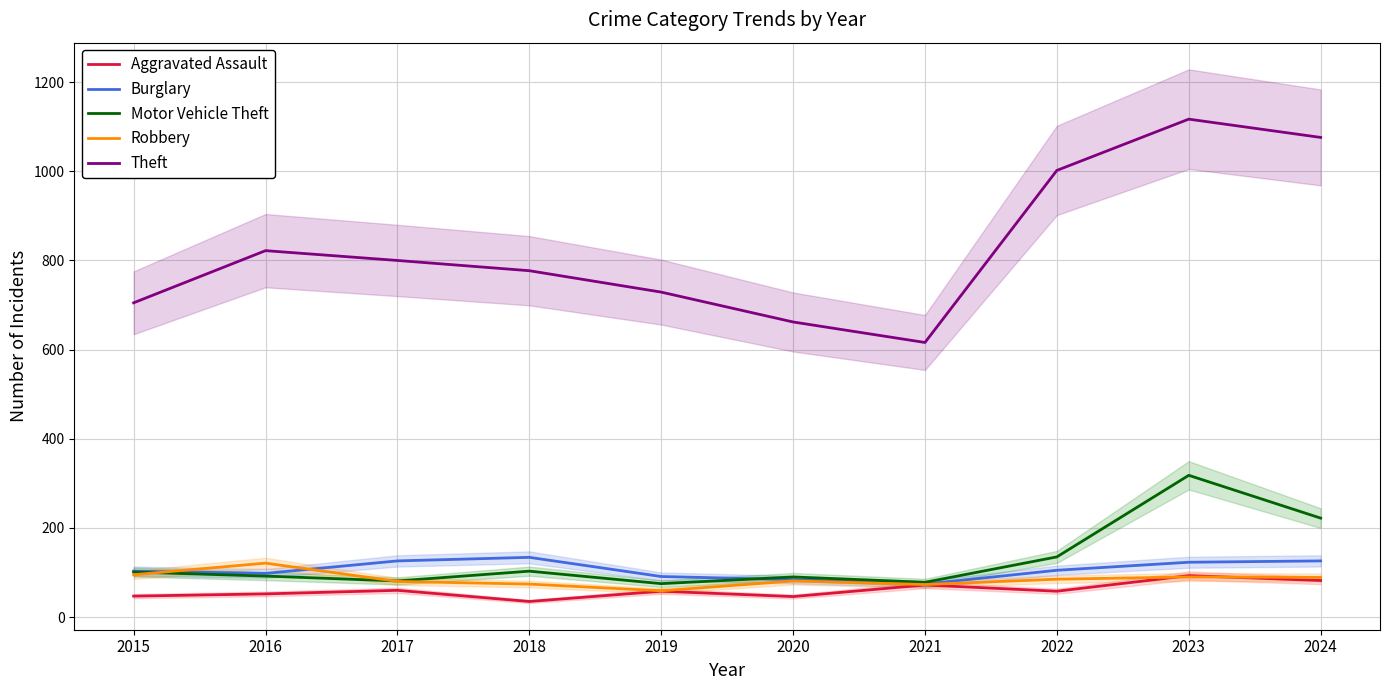

How many interior local peaks does the Aggravated Assault series have?

4